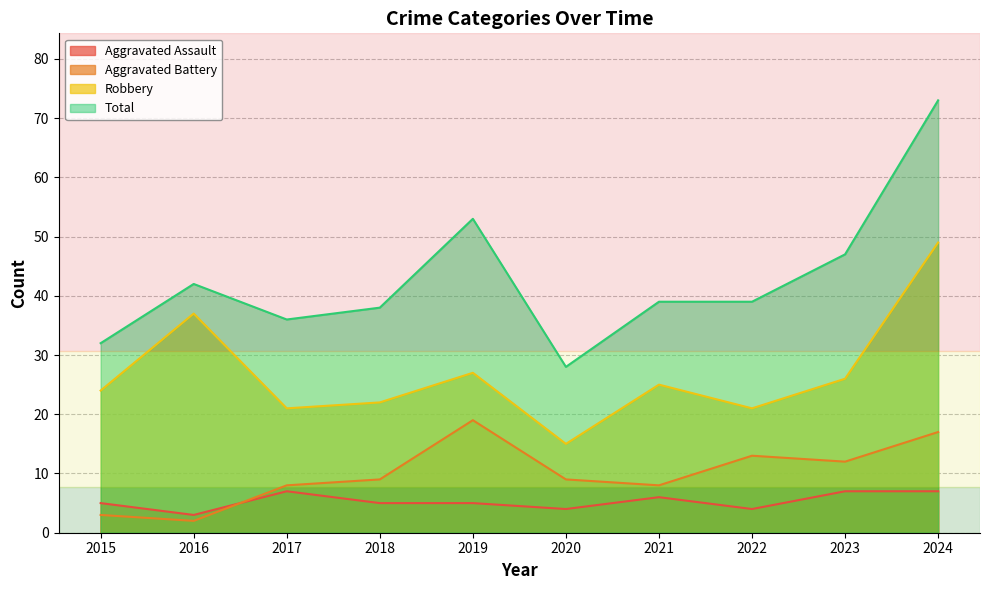

Reading left to right, list all the values displayed in this chart.

Aggravated Assault: 5	3	7	5	5	4	6	4	7	7
Aggravated Battery: 3	2	8	9	19	9	8	13	12	17
Robbery: 24	37	21	22	27	15	25	21	26	49
Total: 32	42	36	38	53	28	39	39	47	73